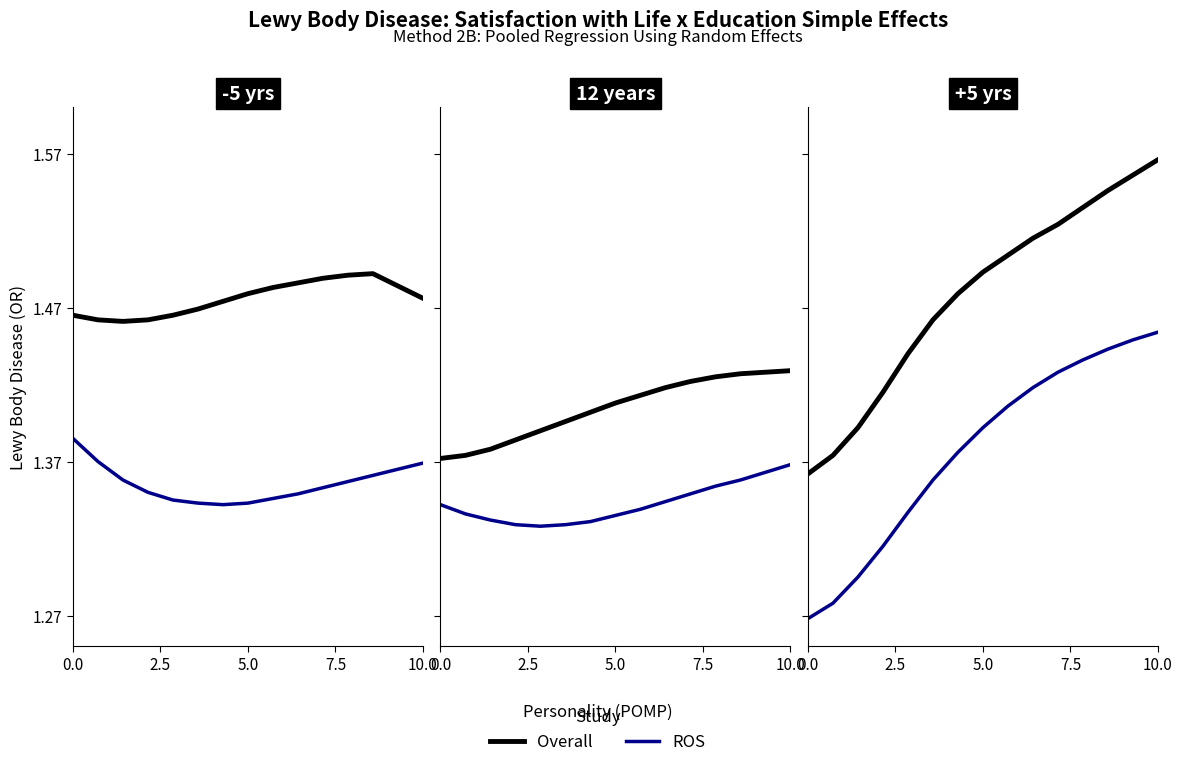

What are all the series names shown in the legend?

Overall, ROS